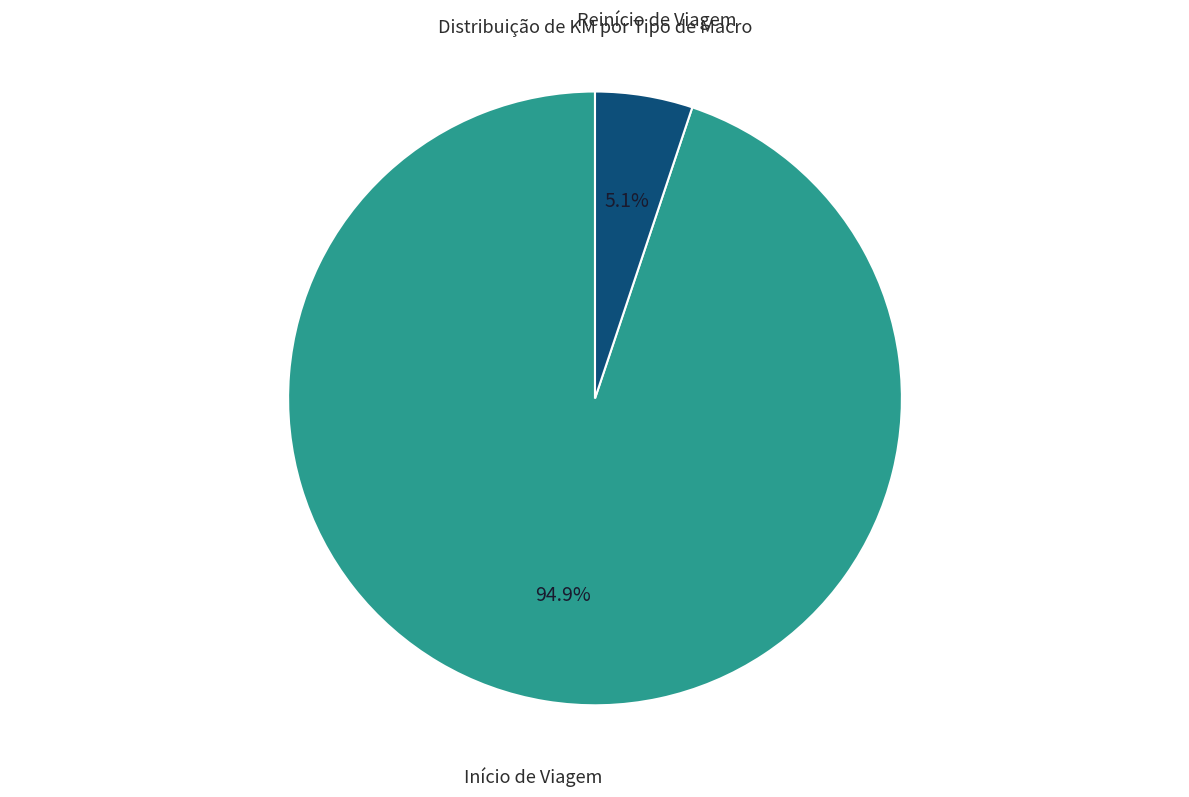

Does any single category account for the majority?

Yes